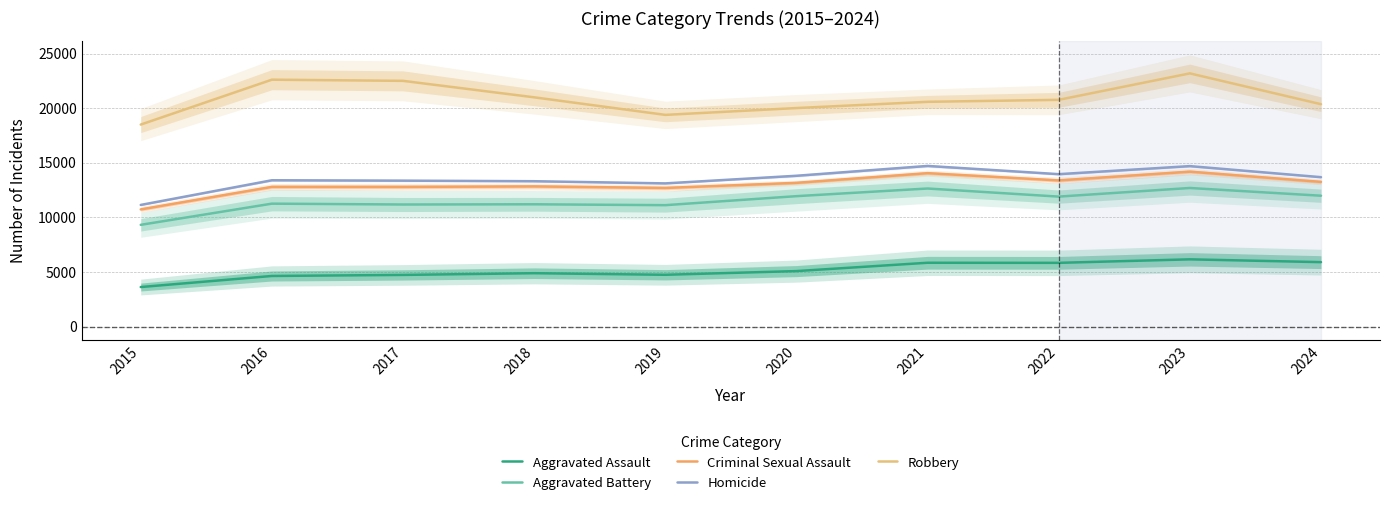

List the series in order of their peak value, lowest first.

Aggravated Assault, Aggravated Battery, Criminal Sexual Assault, Homicide, Robbery